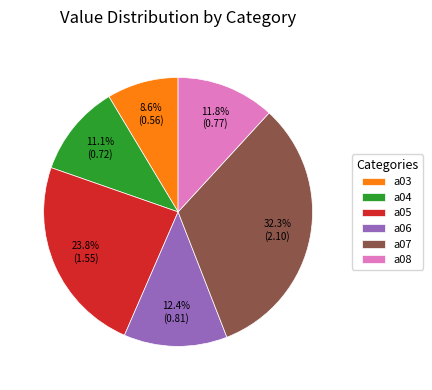

Rank the categories by value from highest to lowest.

a07, a05, a06, a08, a04, a03